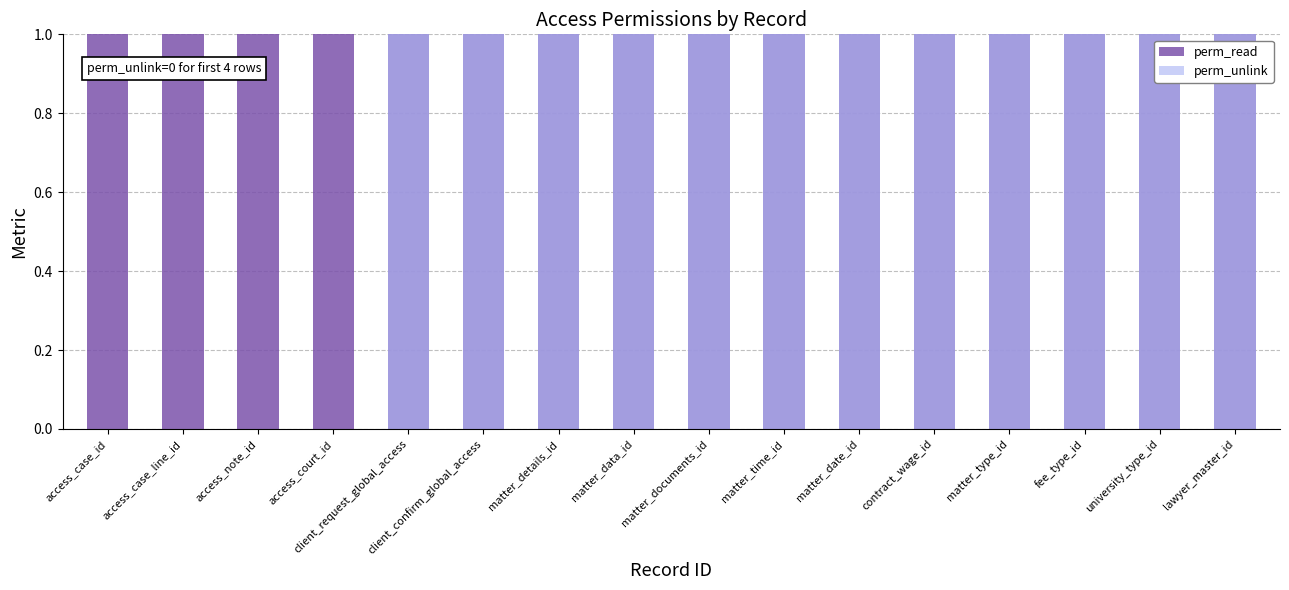

What is the difference between the maximum and minimum values in the perm_unlink series?

1